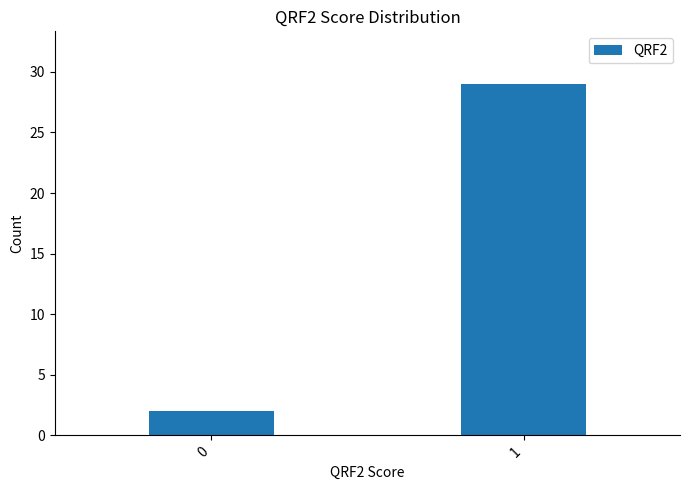

Reading left to right, list all the values displayed in this chart.

2	29